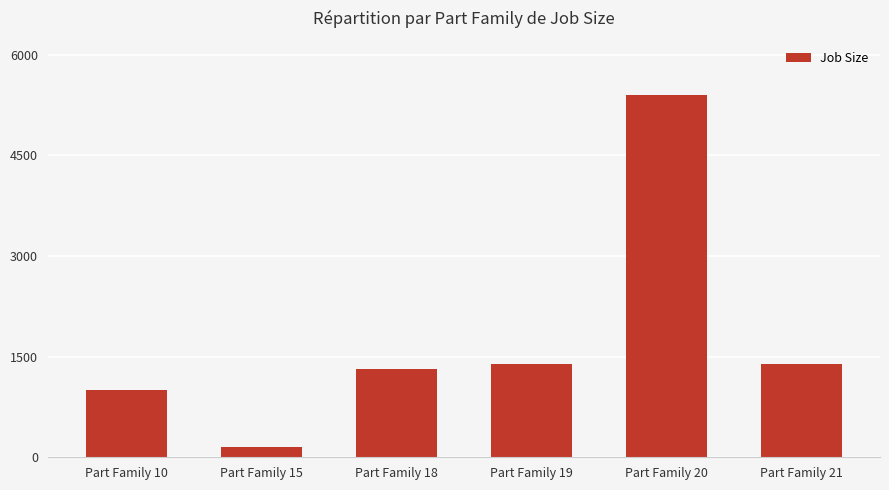

At which category does the chart reach its minimum across all series?

Part Family 15